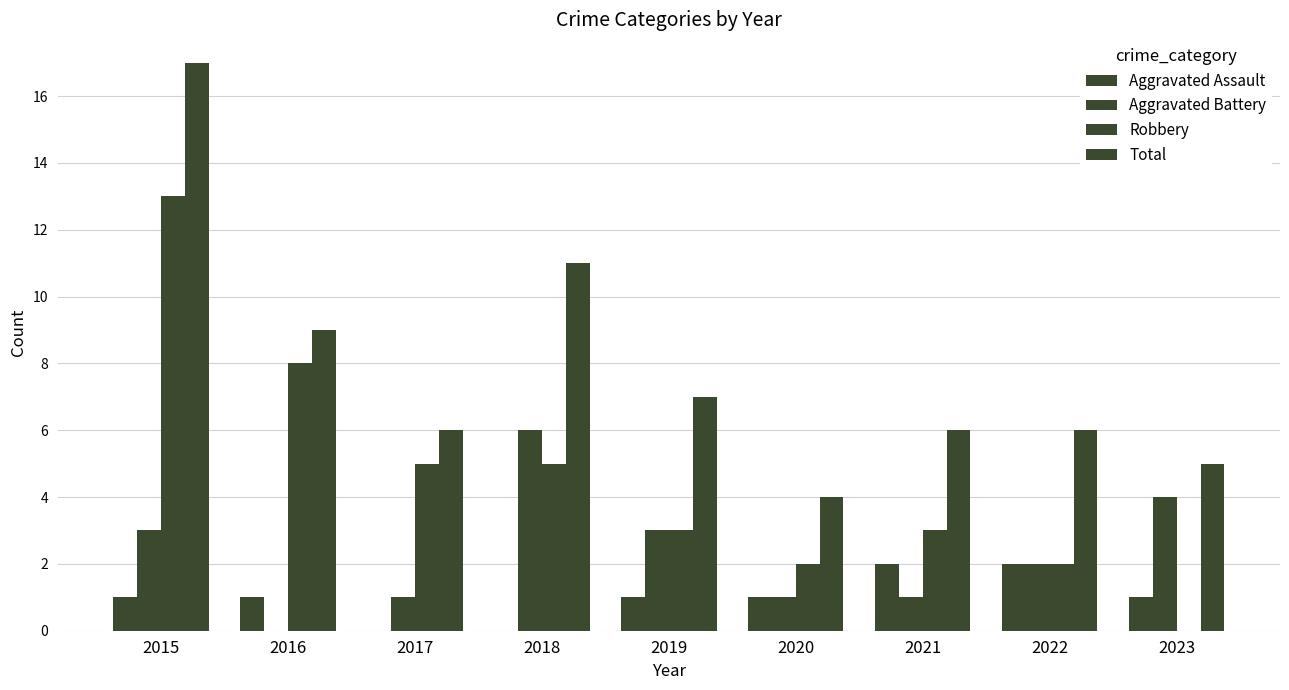

Count the number of categories in the chart.

9